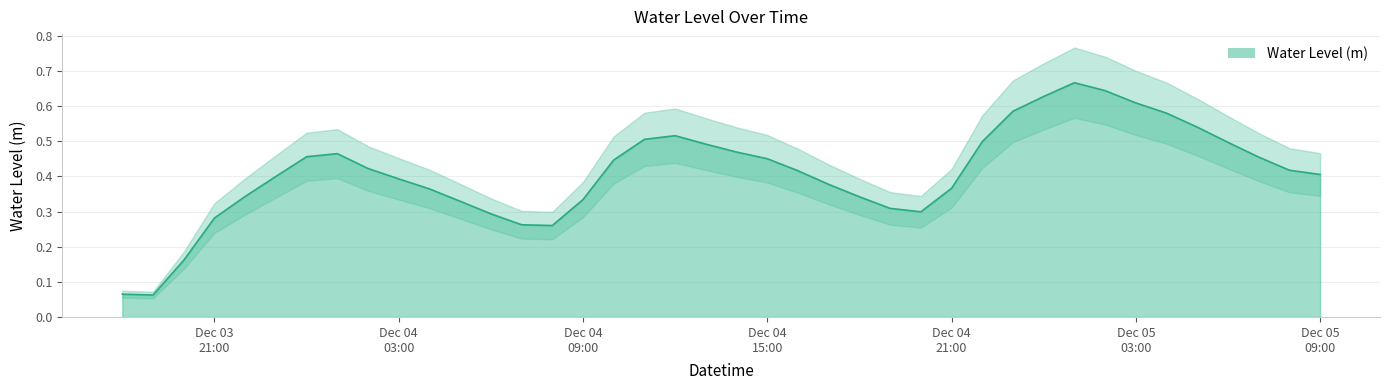

How many categories are shown in the chart?

40